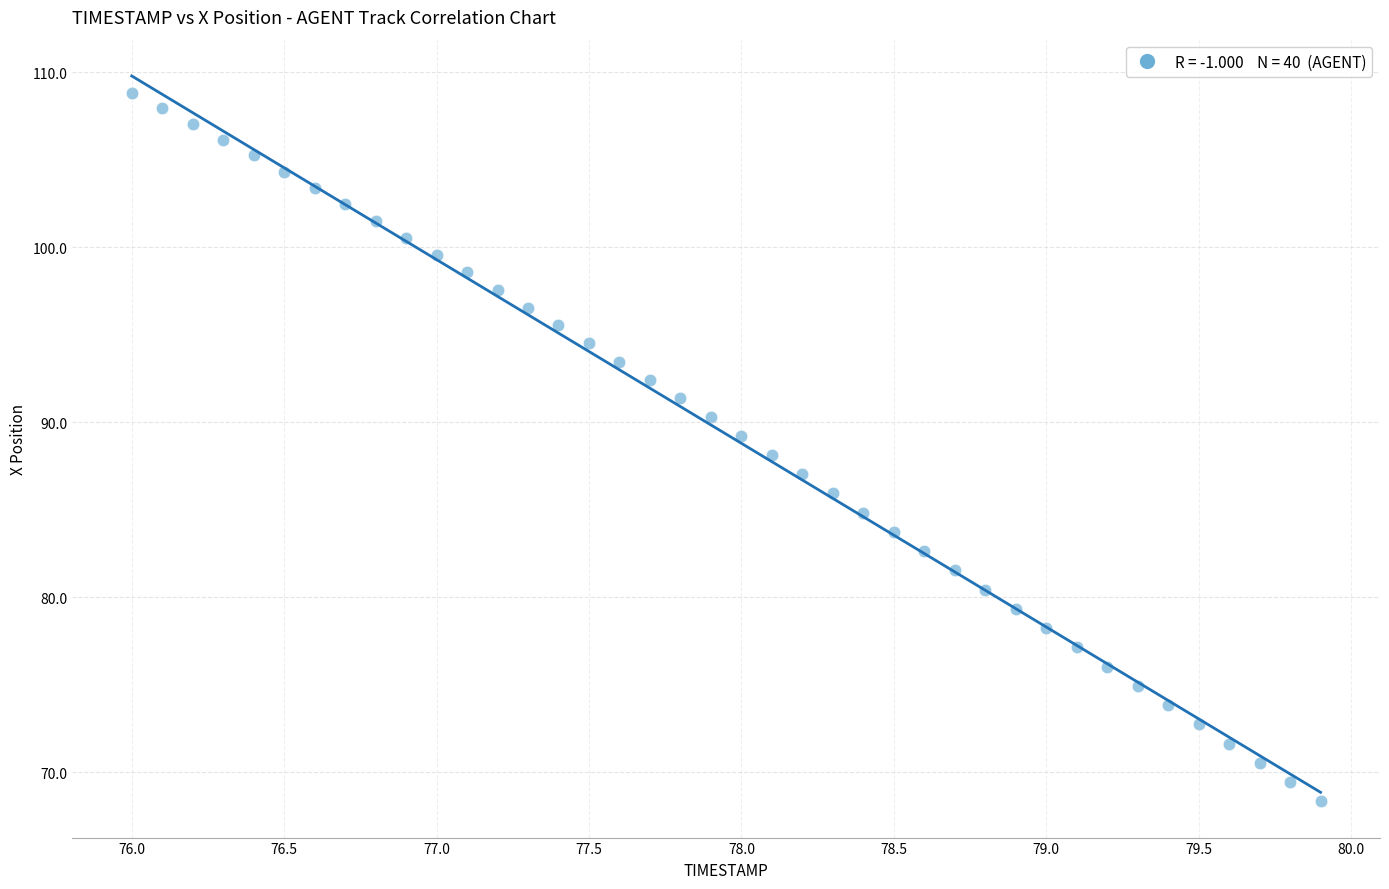

What is the range of Y values (max minus min)?

40.5